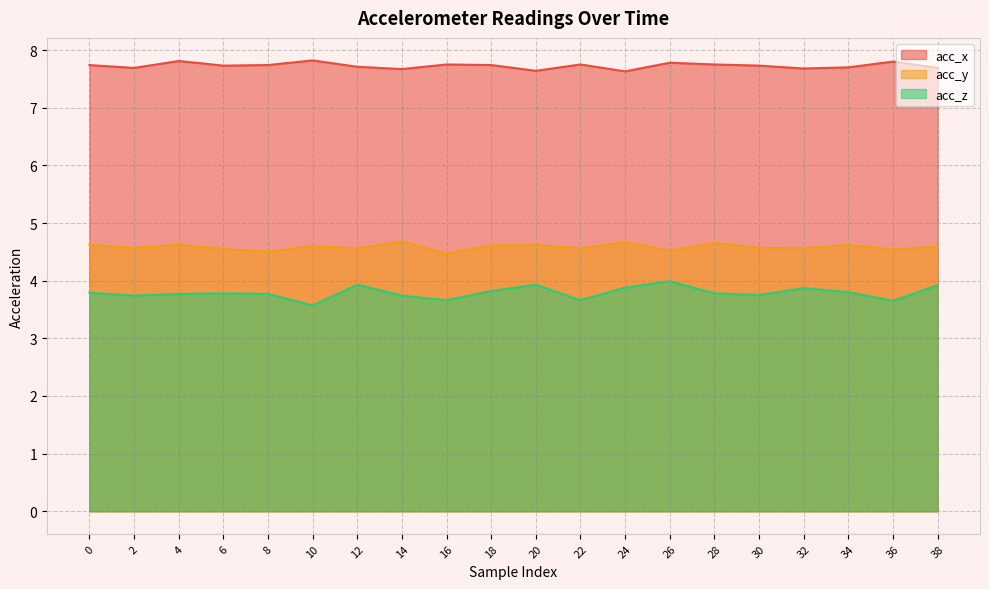

The acc_z series shows 6.1 at 30. True or false?

False